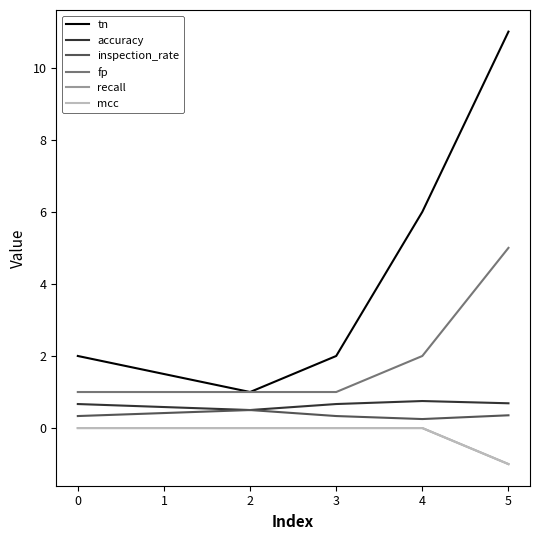

Does the chart display data point markers on the line(s)?

No